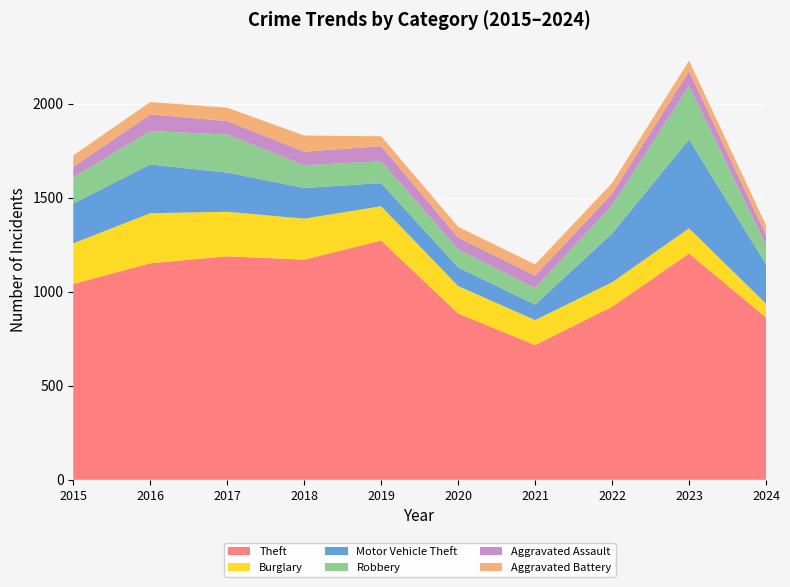

Which has a higher value, 2018 or 2024?

2018